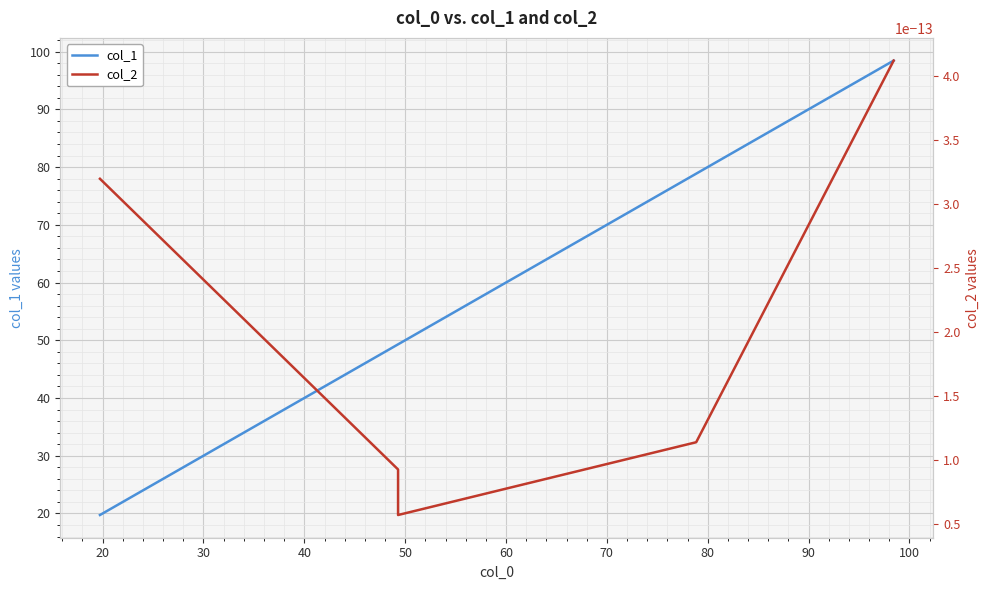

Reading left to right, what are all the values shown in this chart?

col_1: 19.7	49.3	49.3	78.9	98.4
col_2: 0.0	0.0	0.0	0.0	0.0